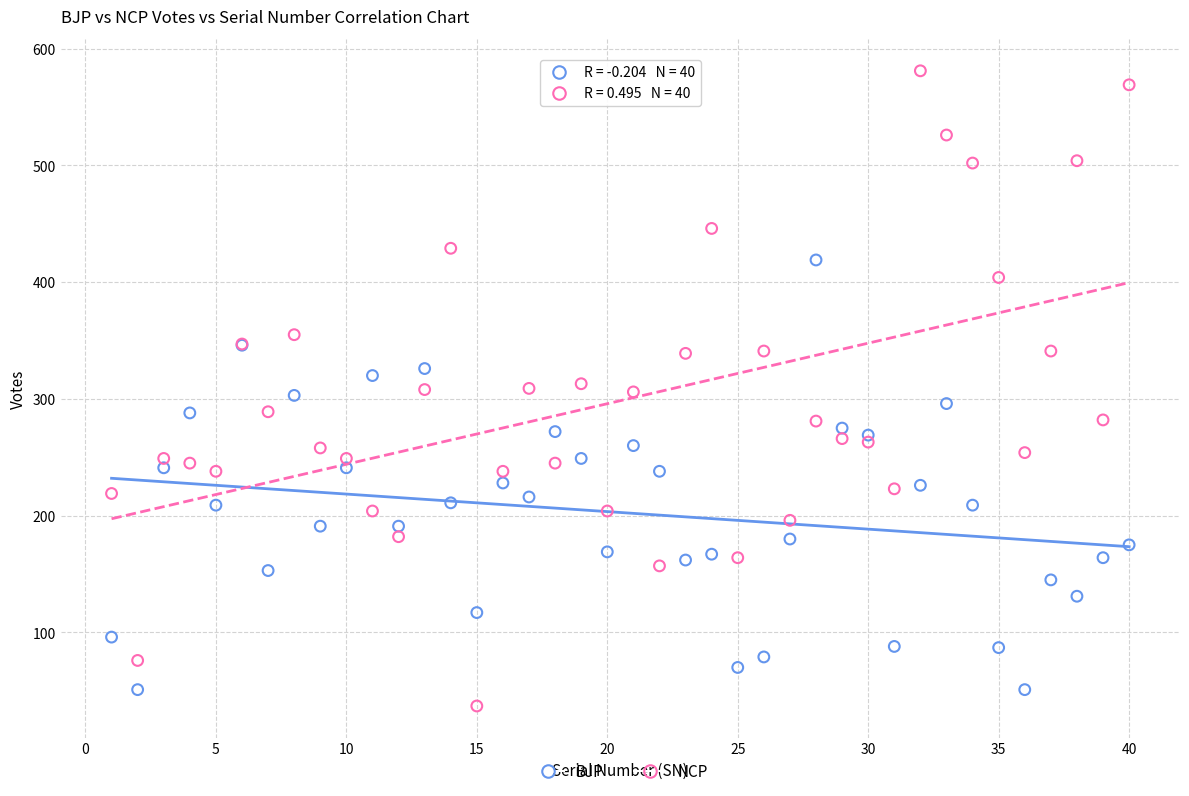

What are all the series names shown in the legend?

BJP, NCP